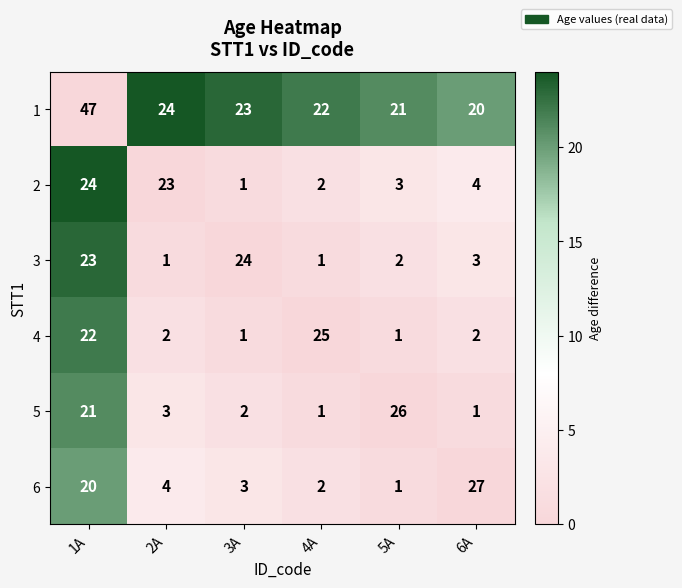

True or false: 6 has a value of 27 at 6A.

True